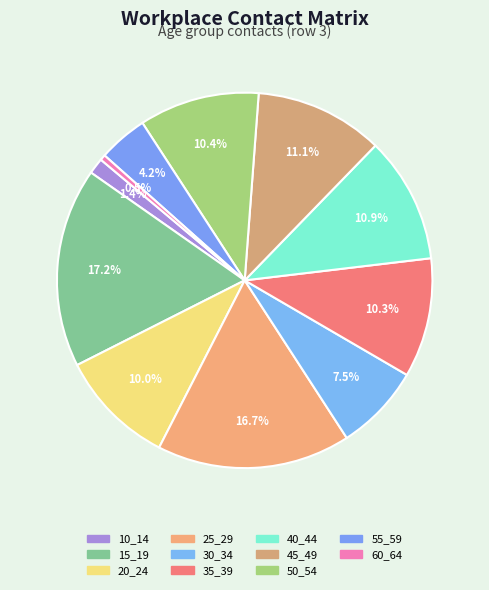

True or false: 55_59 accounts for 17% of the total.

False